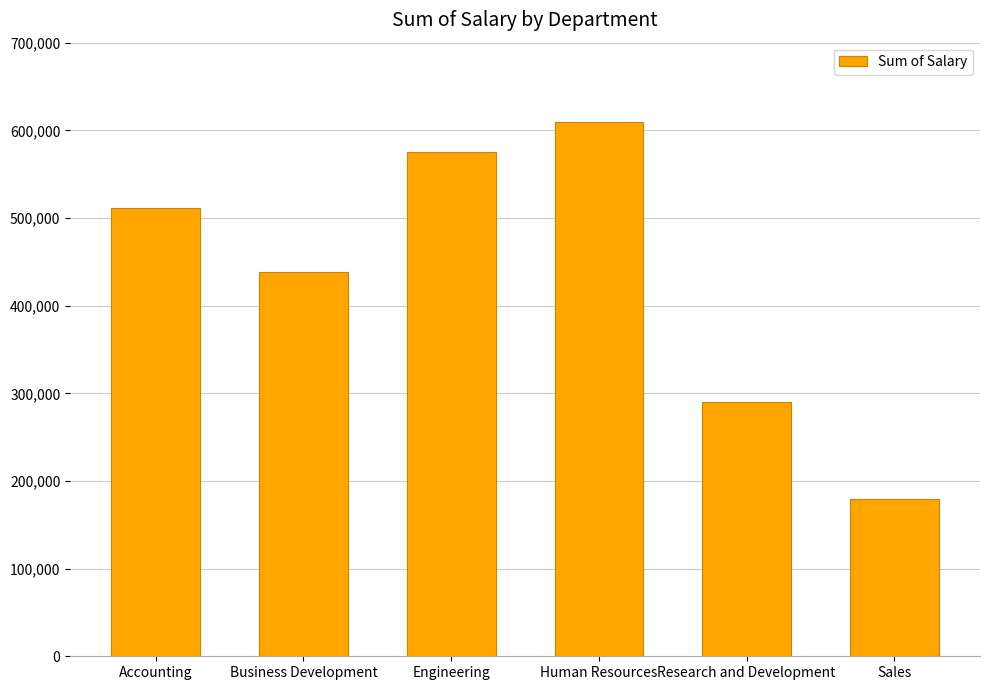

Does the chart contain any negative values?

No